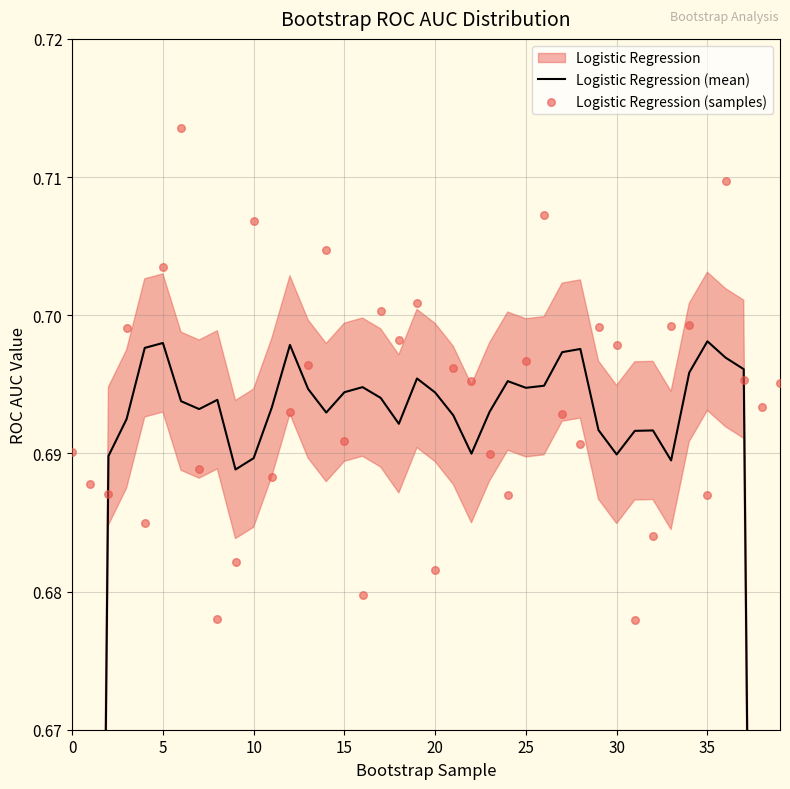

Which series reaches the minimum Y coordinate?

Logistic Regression (mean)